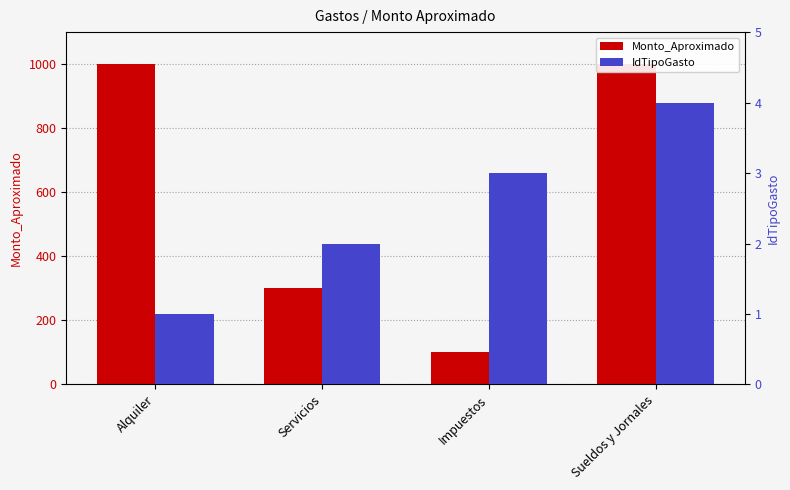

Which series changed the most between Alquiler and Servicios?

Monto_Aproximado